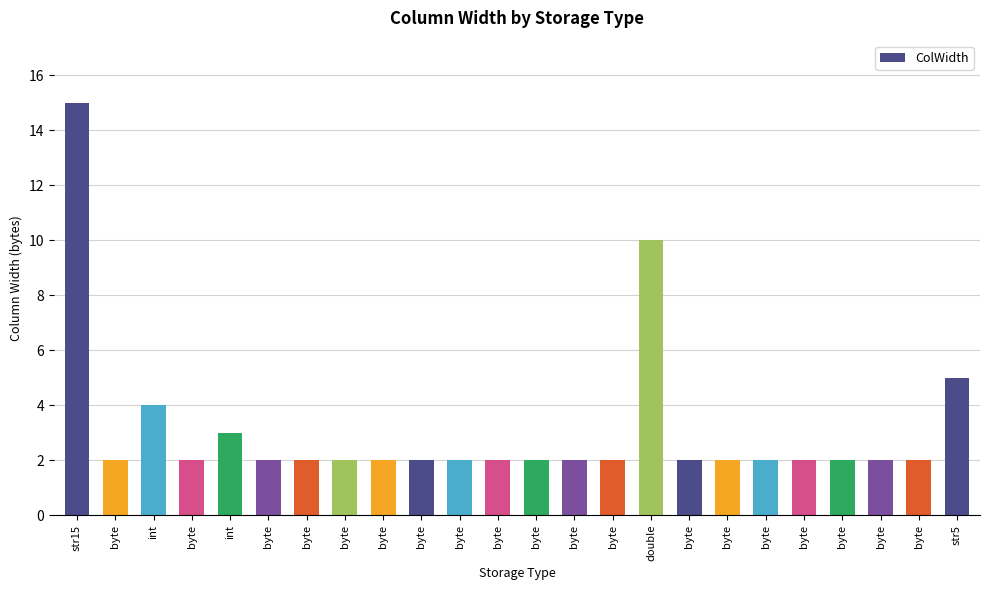

What is the difference between the values at str5 and byte?

3